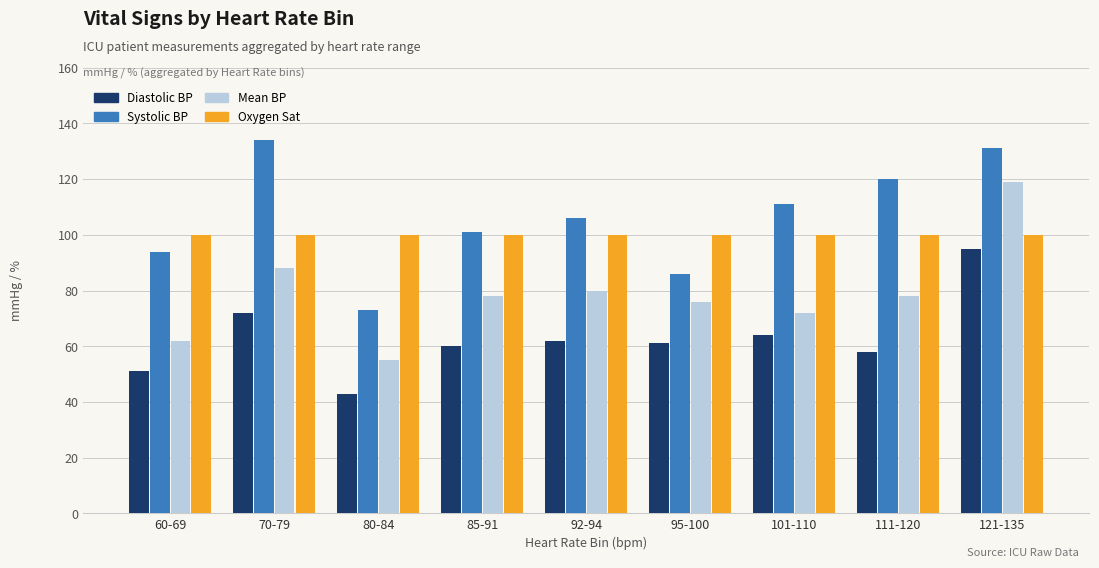

What is the total value across all series at 70-79?

394